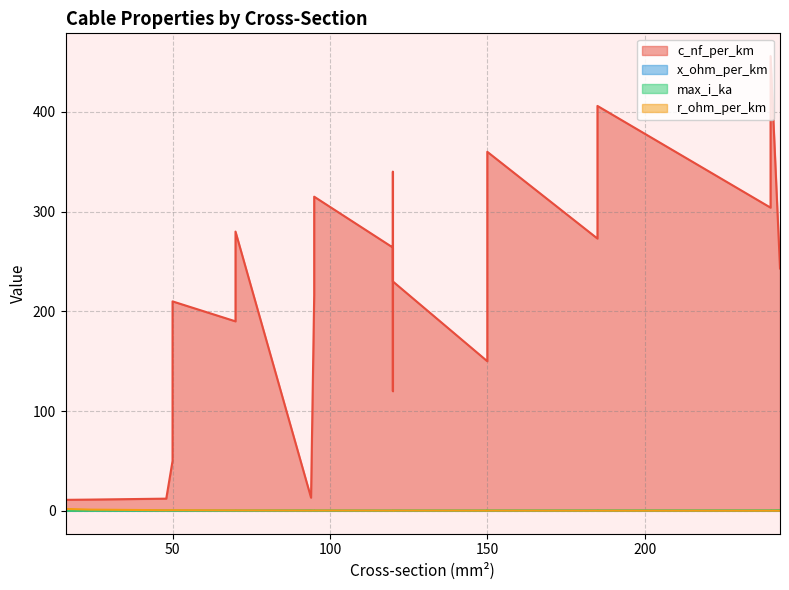

What is the value of the x_ohm_per_km point at the 1st from the left?

0.3